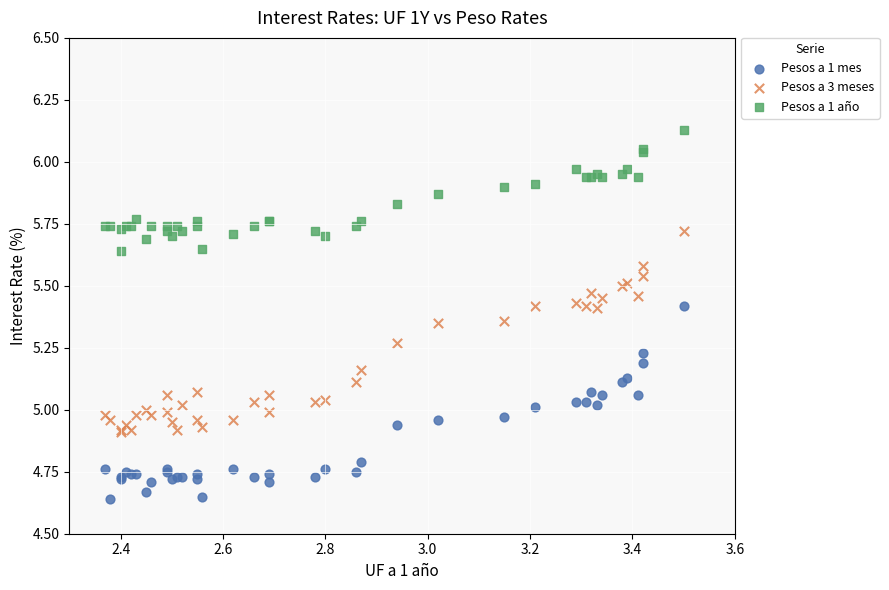

Which series contains the highest Y value?

Pesos a 1 año